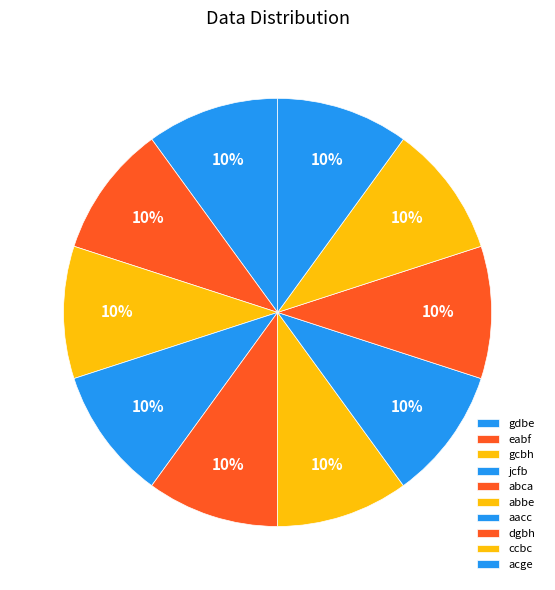

To the nearest percent, what is the combined percentage of abbe and jcfb?

20%